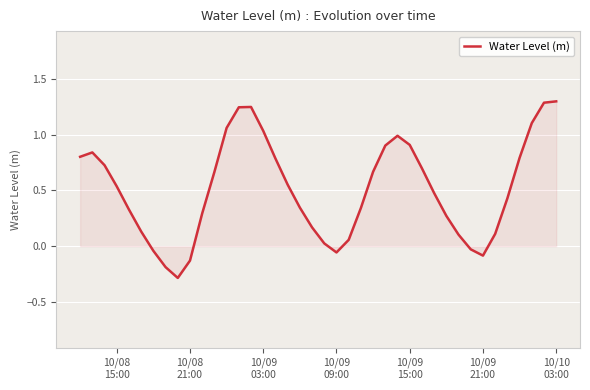

How many lines are shown in the chart?

1